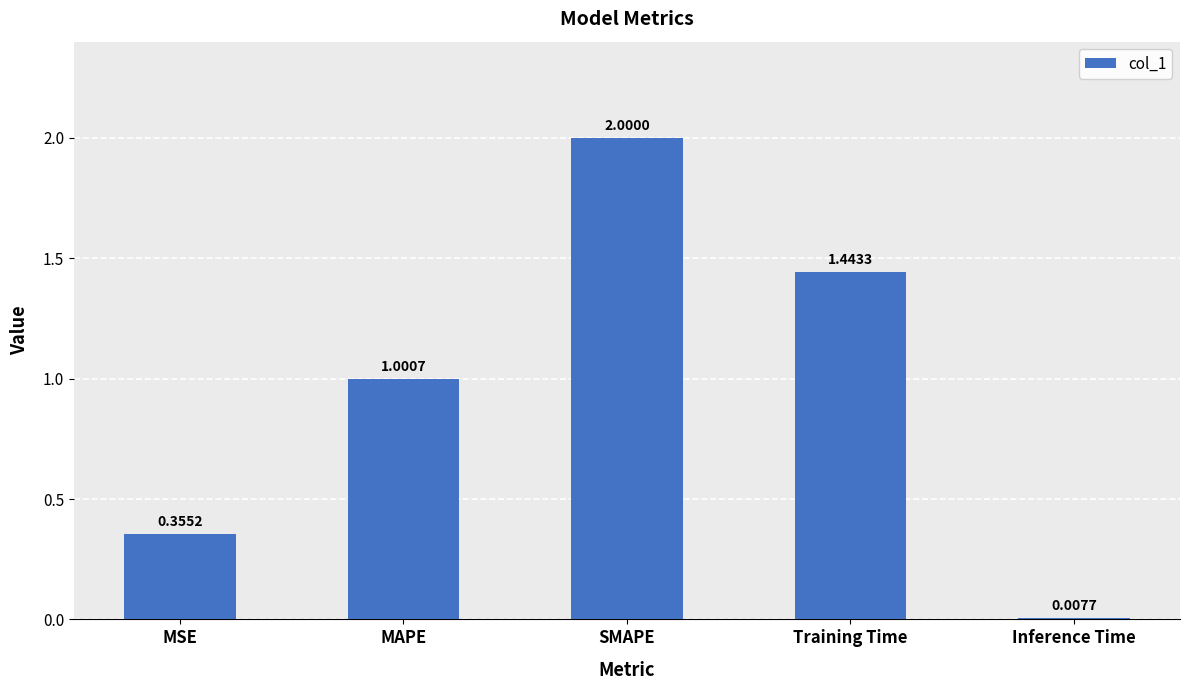

Count the number of data series in this chart.

1